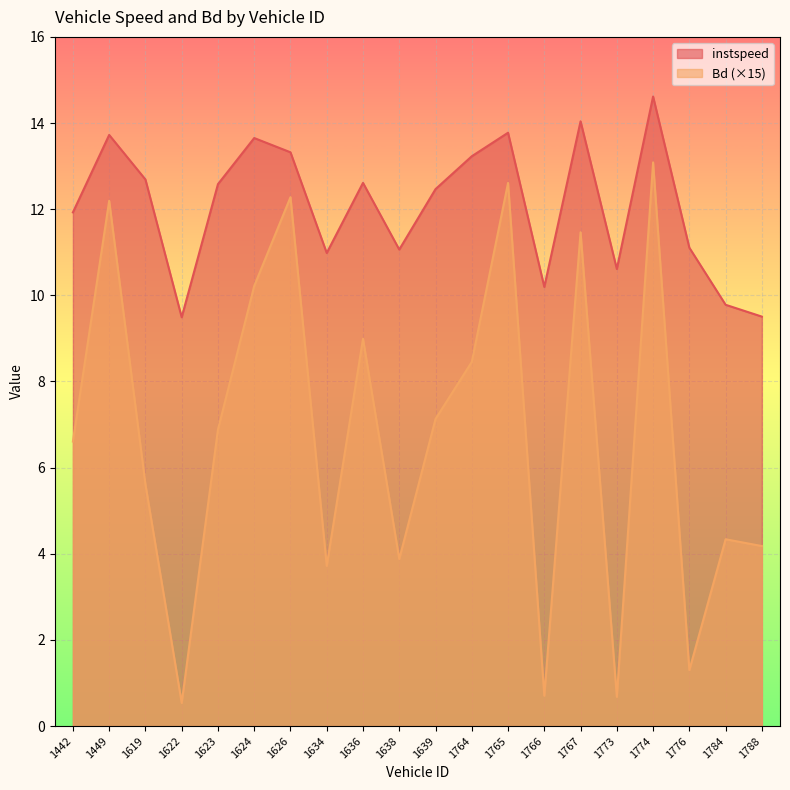

Which series has the widest spread of values?

Bd (×15)